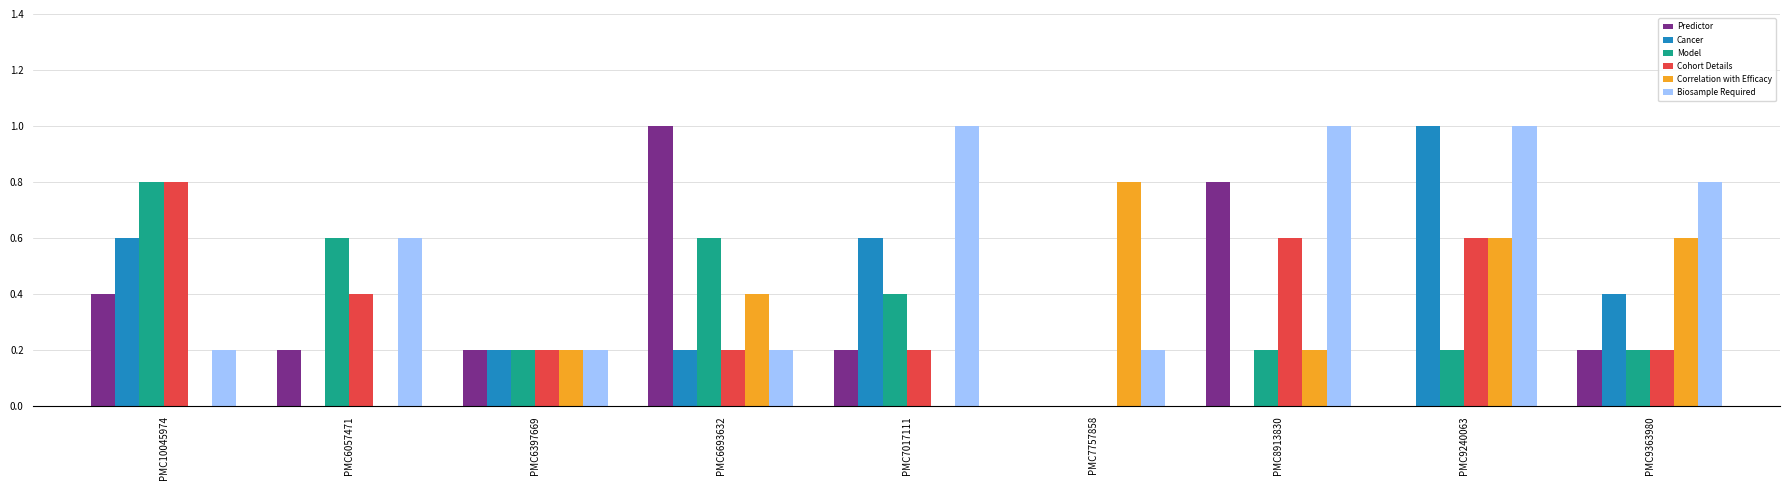

Which series changed the most between PMC7757858 and PMC9363980?

Biosample Required